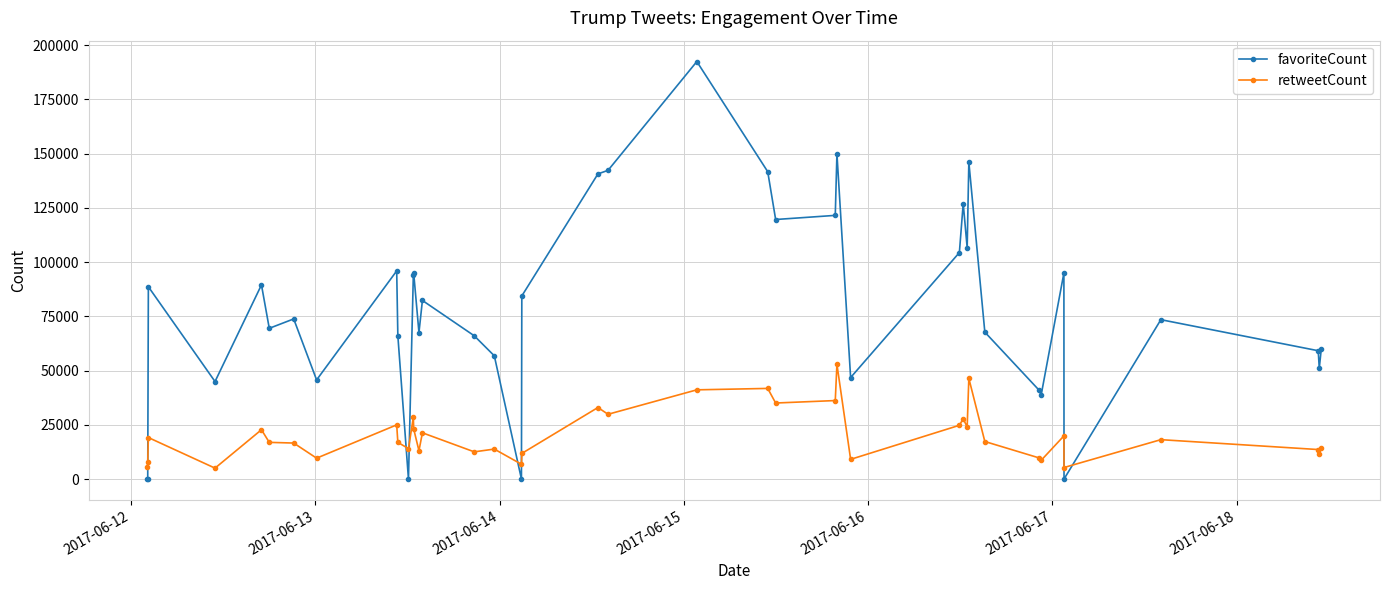

Which series has the widest spread of values?

favoriteCount